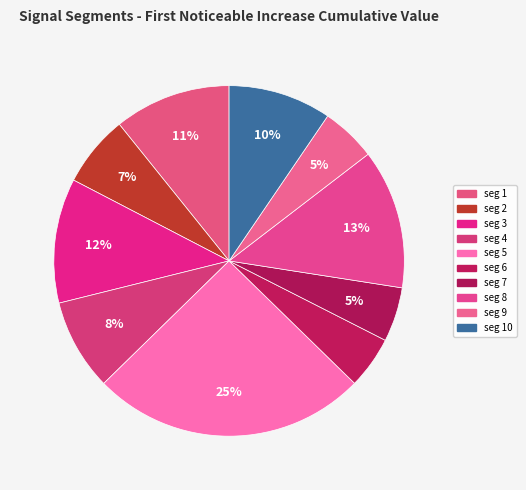

What is the smallest slice in the pie chart?

signal segment 6